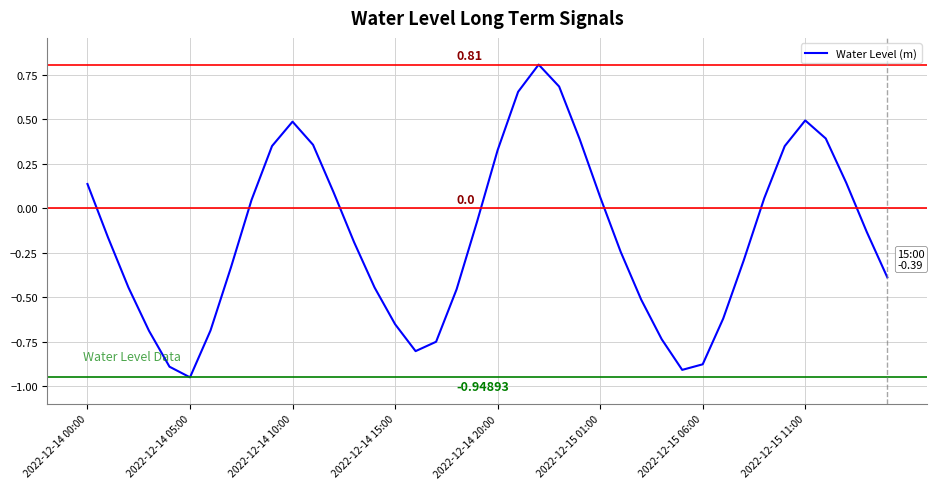

At which category does the data reach its first local valley?

2022-12-14 05:00